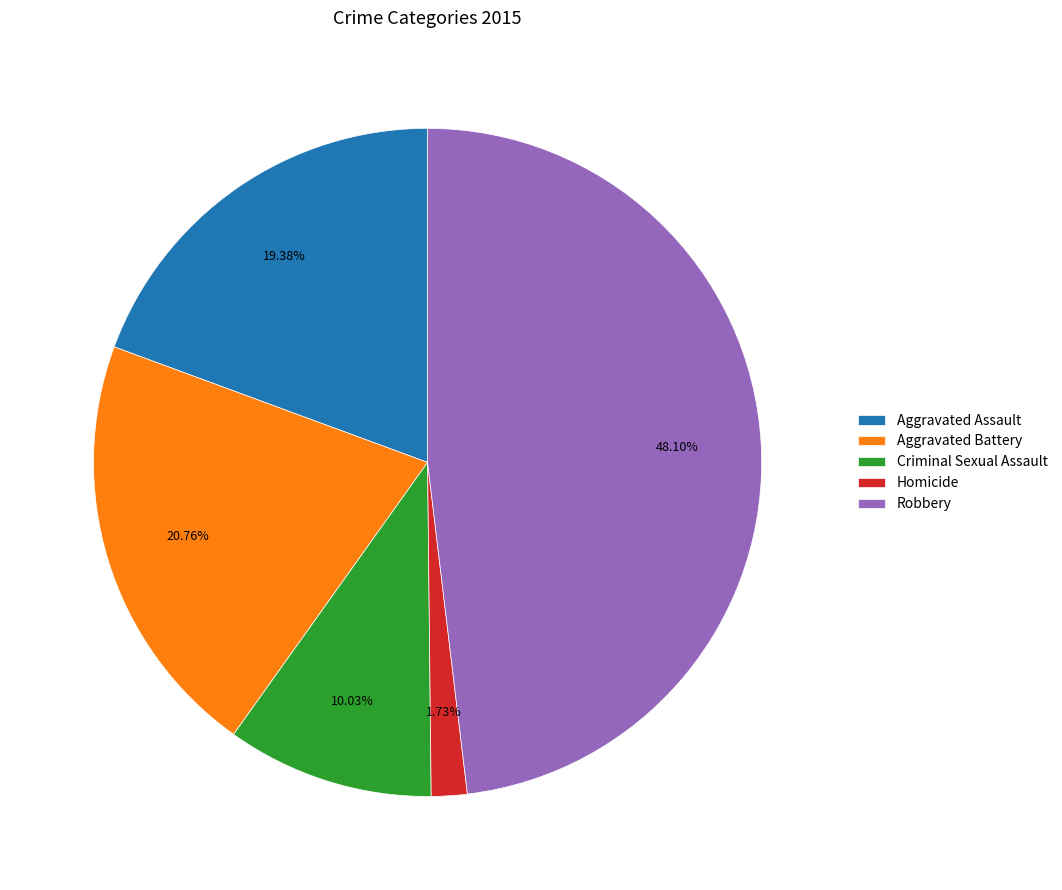

Which has a higher value, Aggravated Battery or Criminal Sexual Assault?

Aggravated Battery